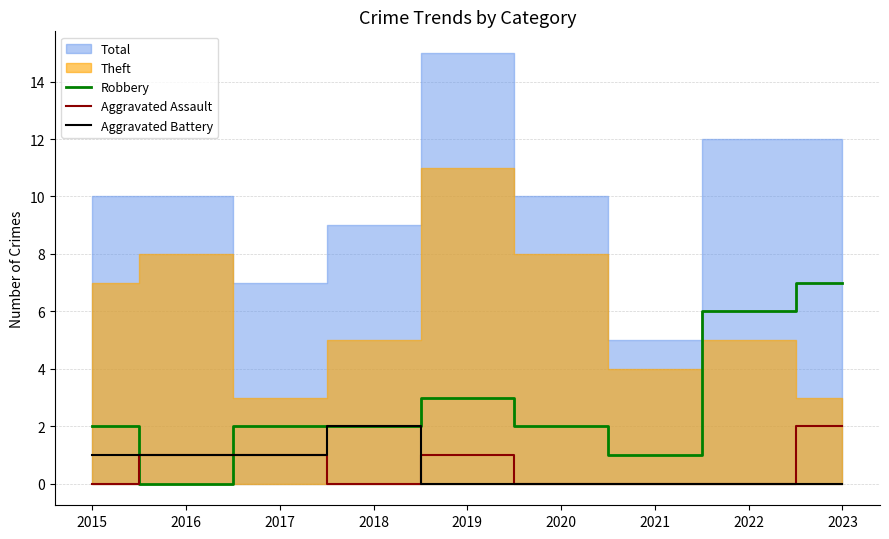

How many times do Aggravated Assault and Robbery cross each other?

2